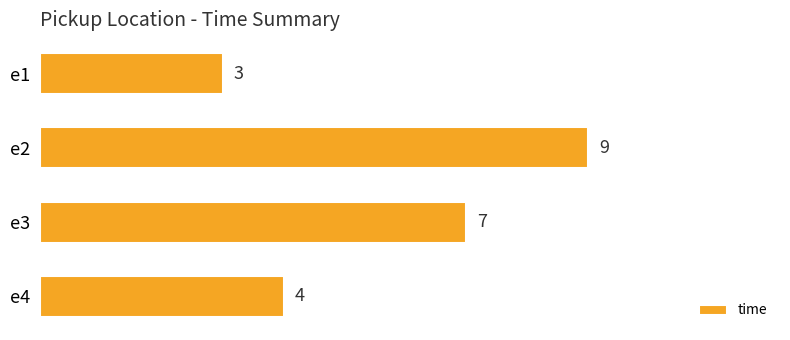

Reading bottom to top, extract all data points from this chart.

4	7	9	3